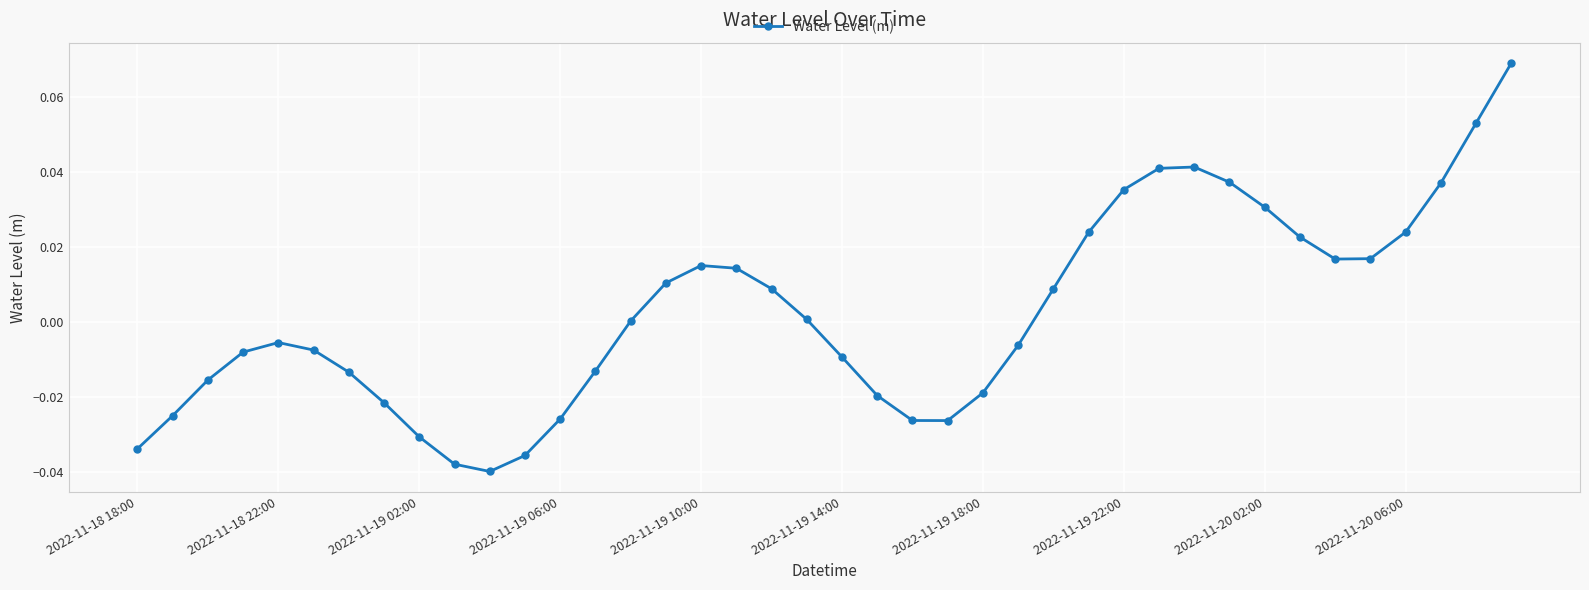

How many data points does each series have?

40